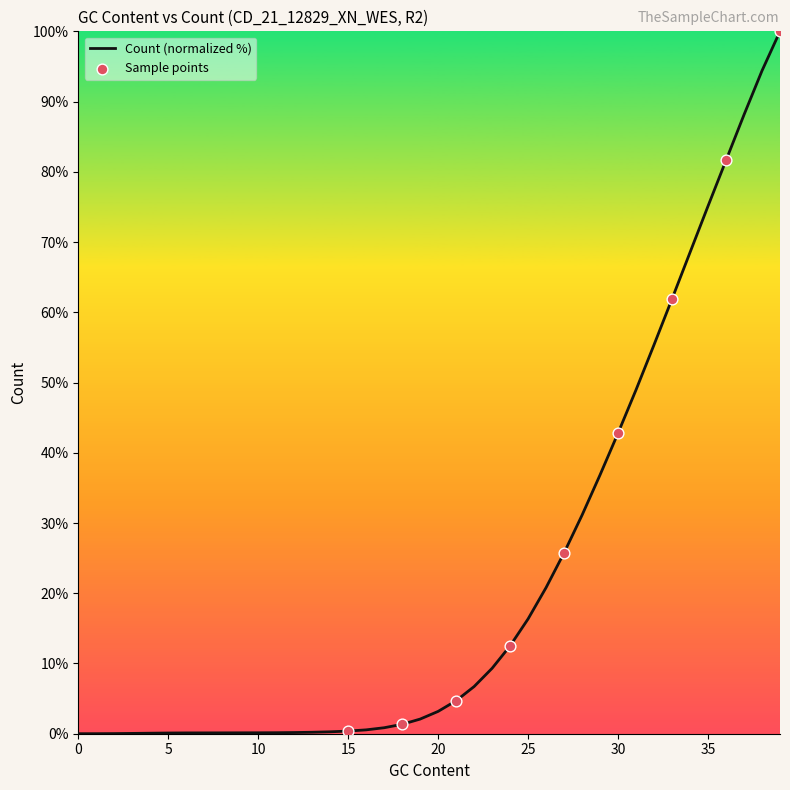

What is the difference between the maximum and minimum values?

100.0